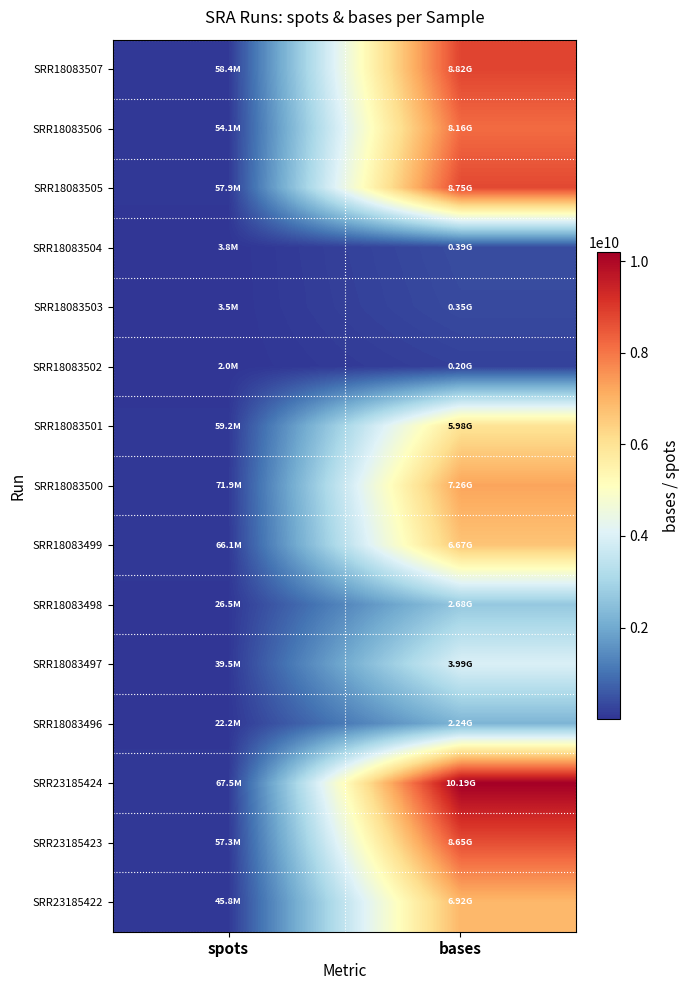

Between spots and bases, which series saw the biggest shift?

SRR23185424